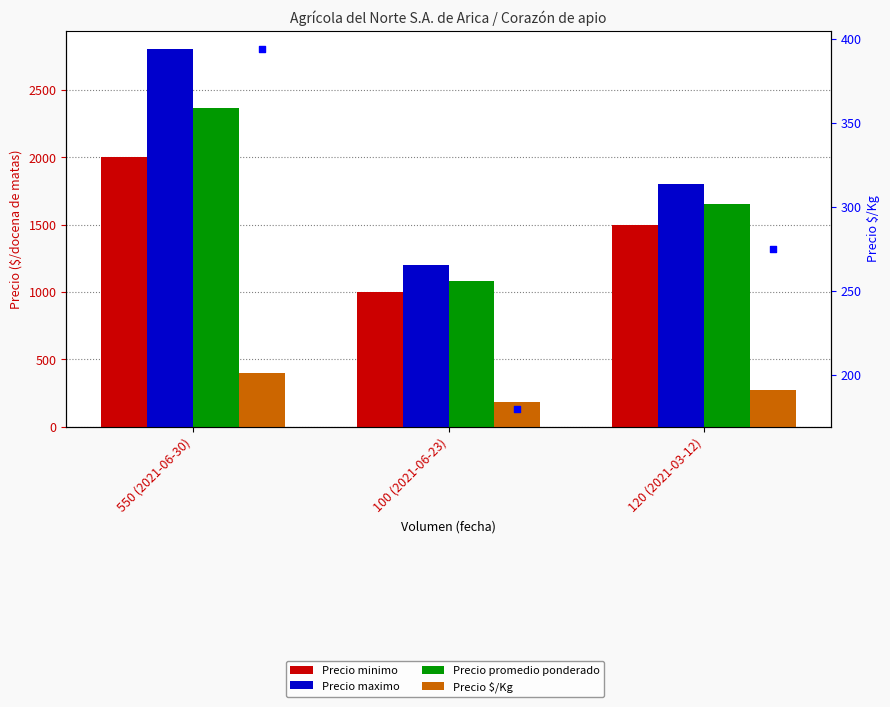

What are all the series names shown in the legend?

Precio minimo, Precio maximo, Precio promedio ponderado, Precio $/Kg, Precio $/Kg (secondary)